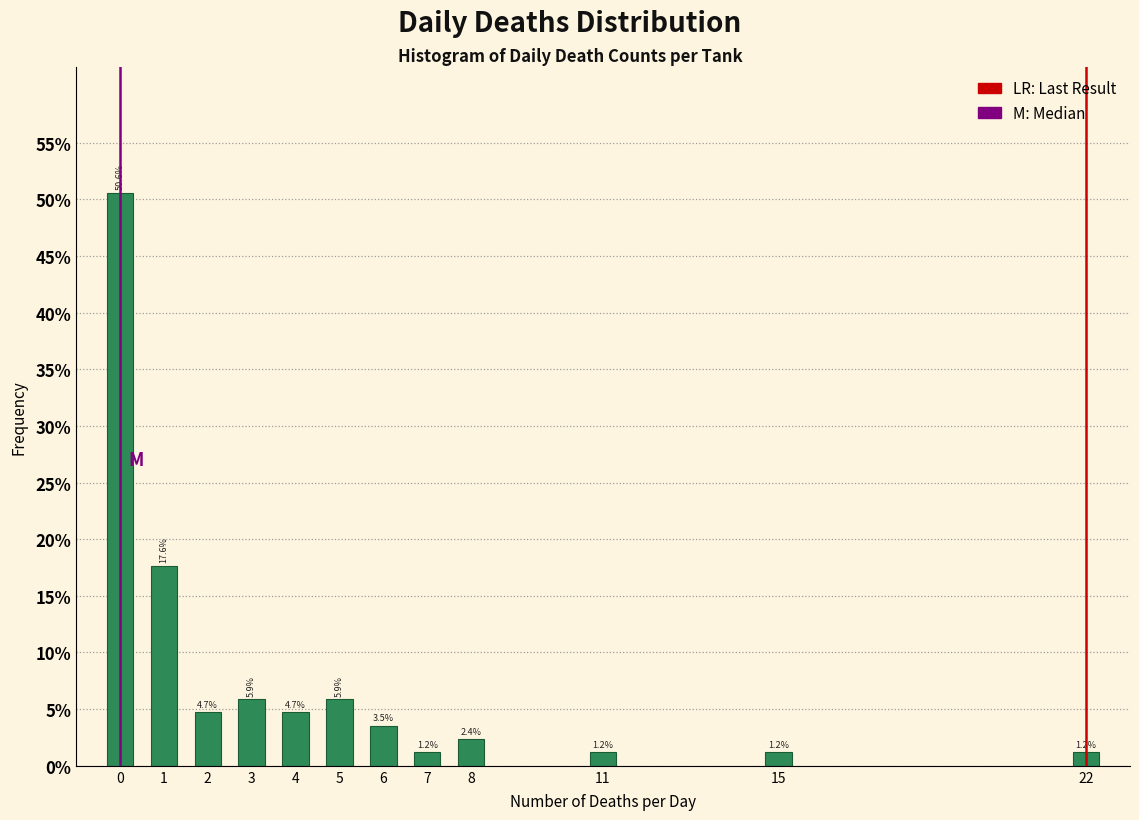

Reading left to right, transcribe all the data shown in this chart.

0=50.6	1=17.6	2=4.7	3=5.9	4=4.7	5=5.9	6=3.5	7=1.2	8=2.4	11=1.2	15=1.2	22=1.2